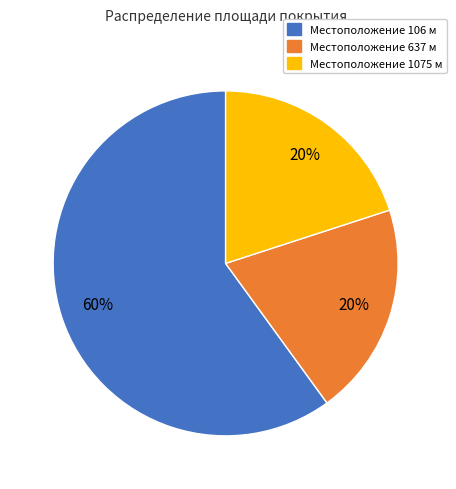

Is there any slice that represents more than half of the pie?

Yes